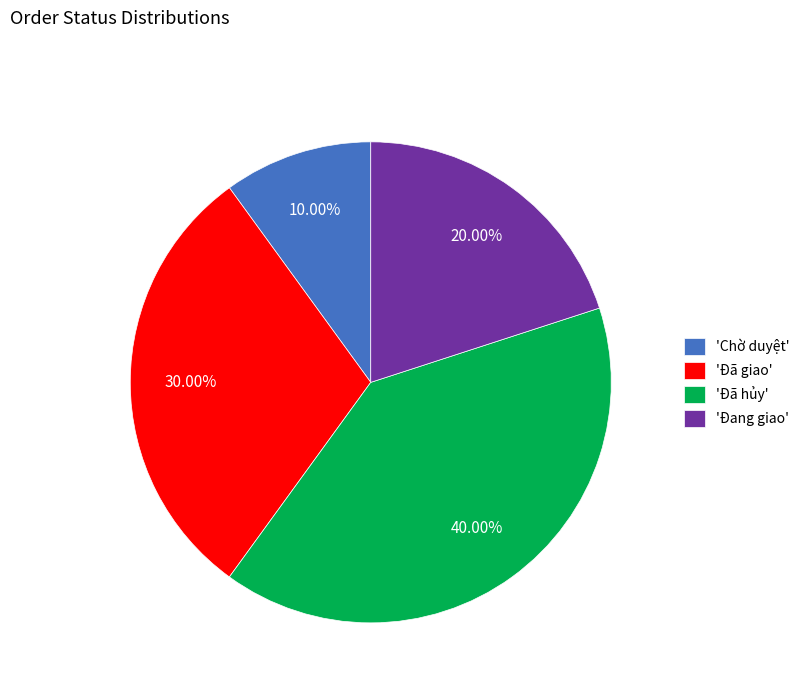

Count the number of slices in the pie.

4